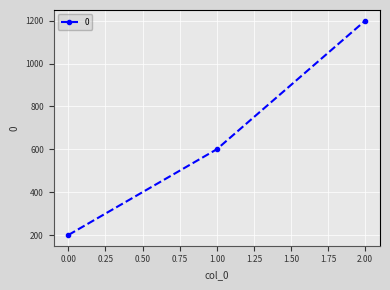

Count the number of categories in the chart.

3